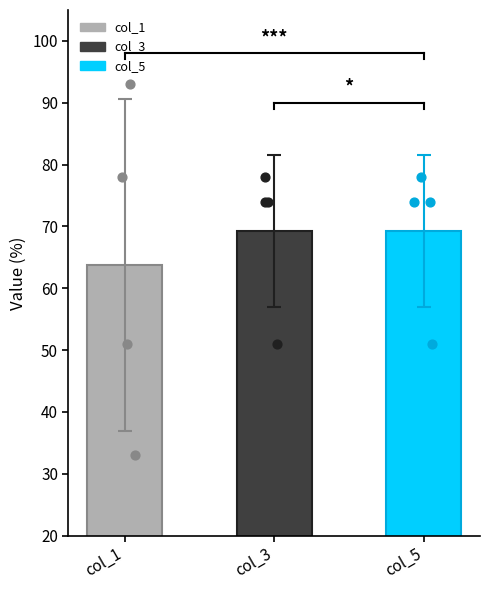

Which series has the widest spread of Y values?

col_1